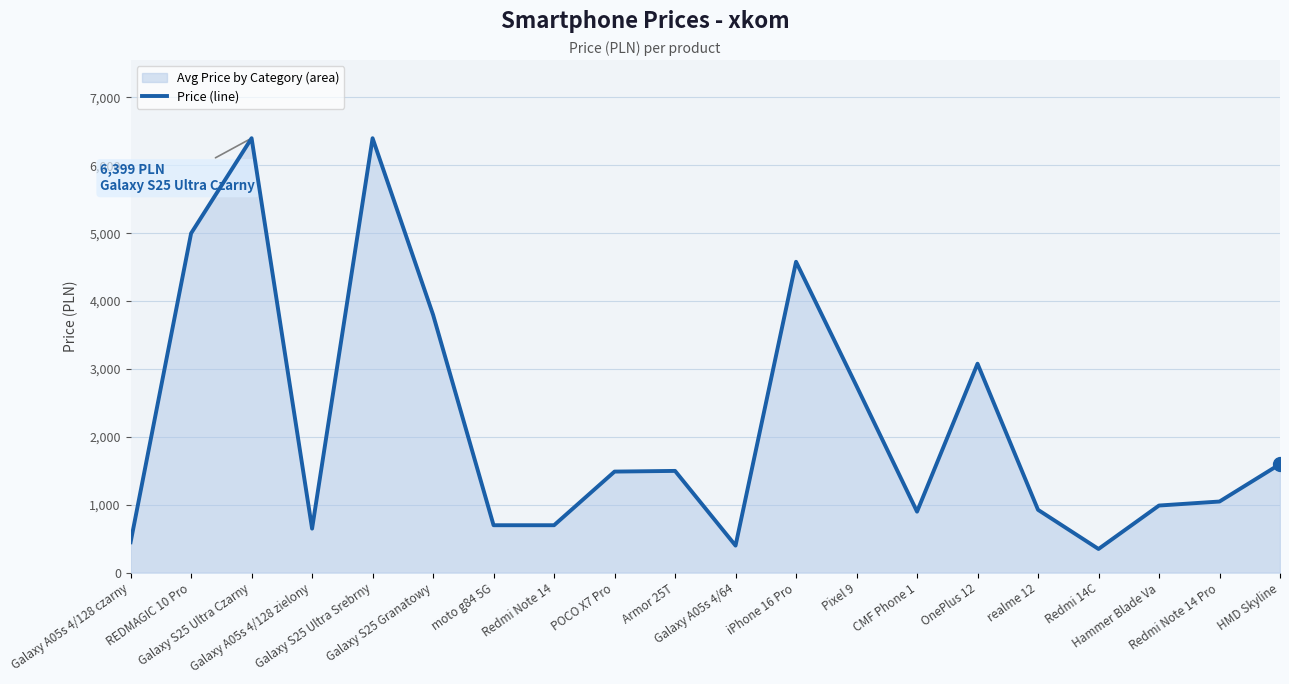

Is it true that the value at Hammer Blade Va is 1382?

False